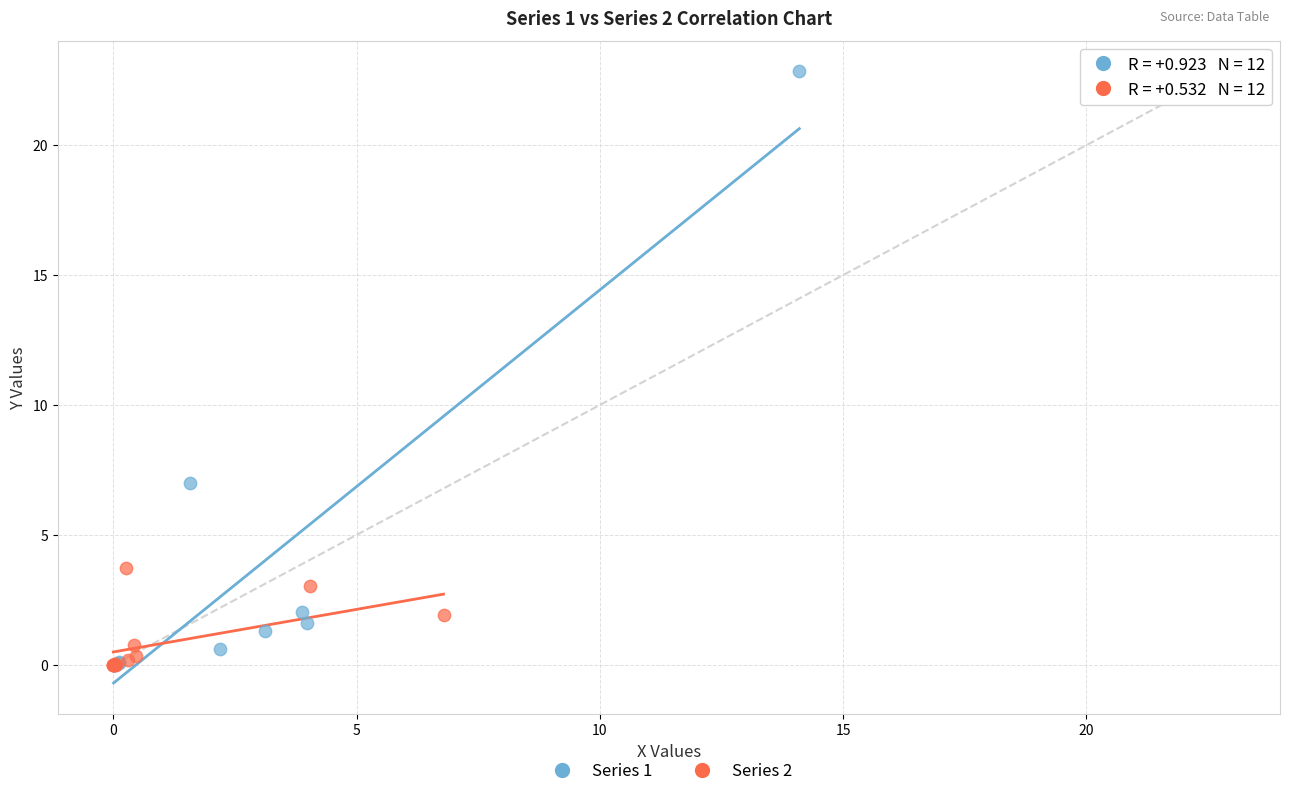

Which series contains the highest Y value?

Series 1